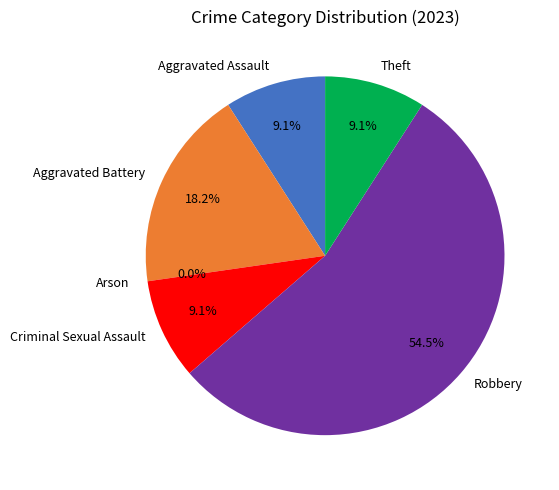

What is the change in value from Criminal Sexual Assault to Robbery?

+5